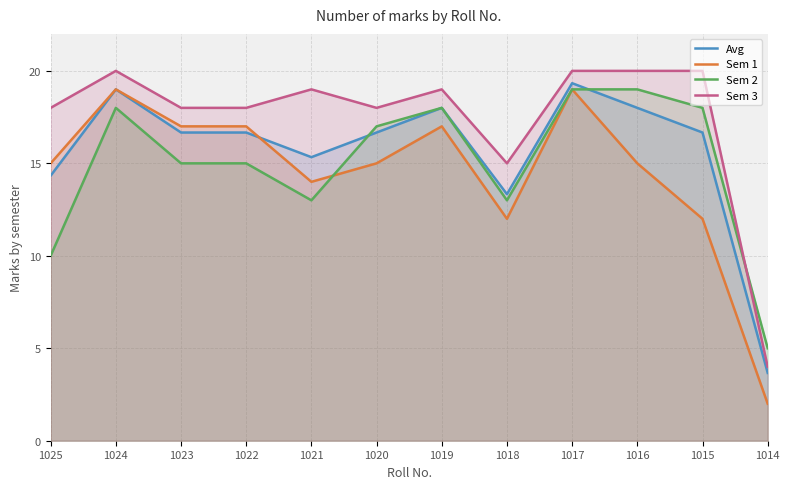

At which label does Sem 2 reach its minimum?

1014